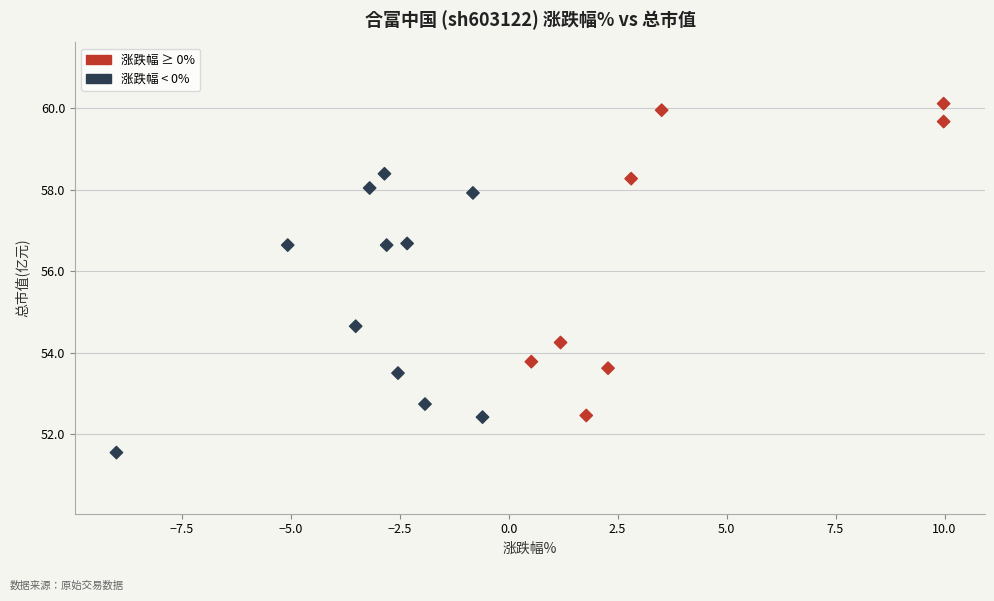

What is the range of X values (max minus min)?

19.0